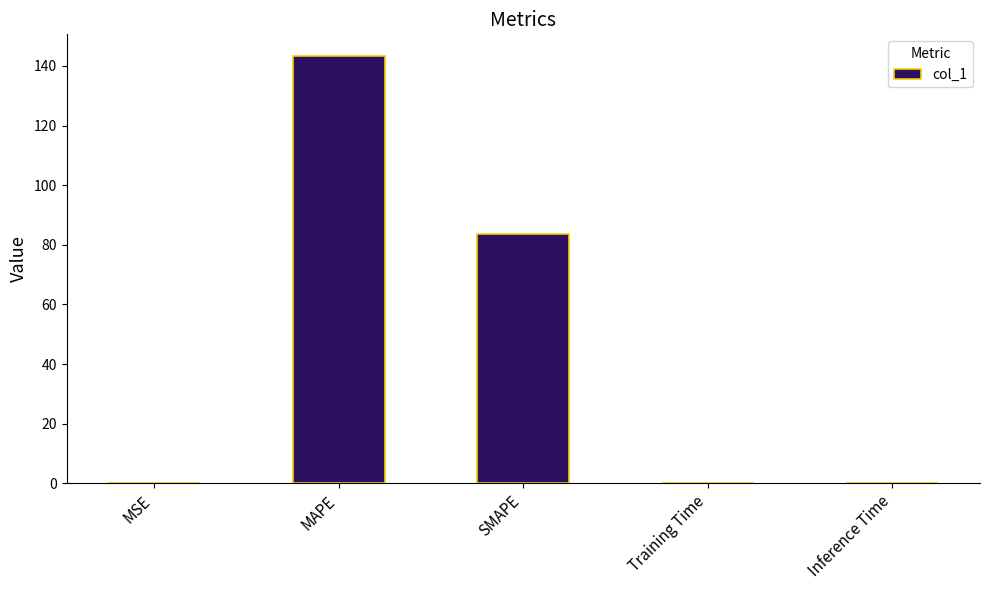

What is the sum of all values?

227.0